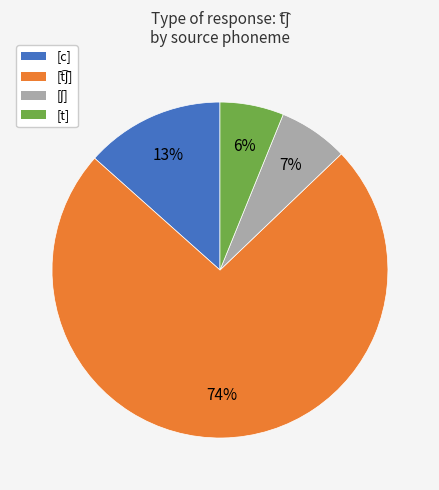

To the nearest percent, what is the difference between the largest and smallest slice percentages?

68%